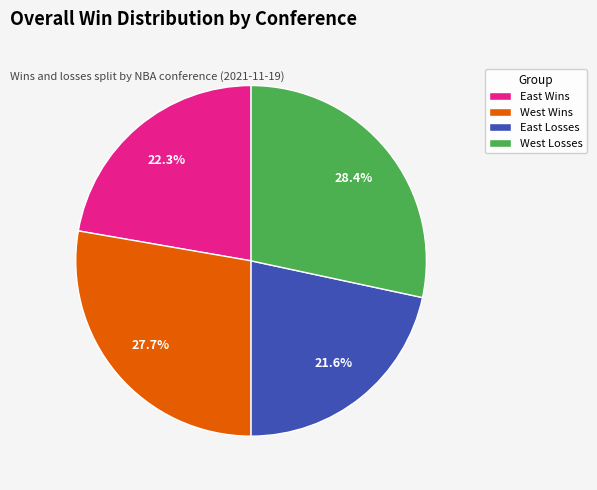

What is the largest slice in the pie chart?

West Losses